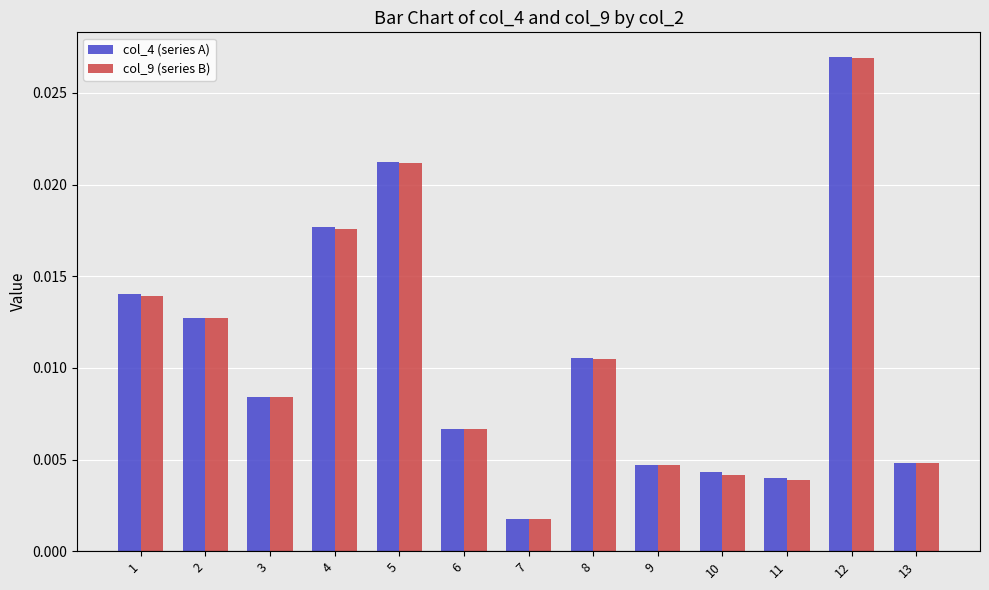

What are all the series names shown in the legend?

col_4 (series A), col_9 (series B)